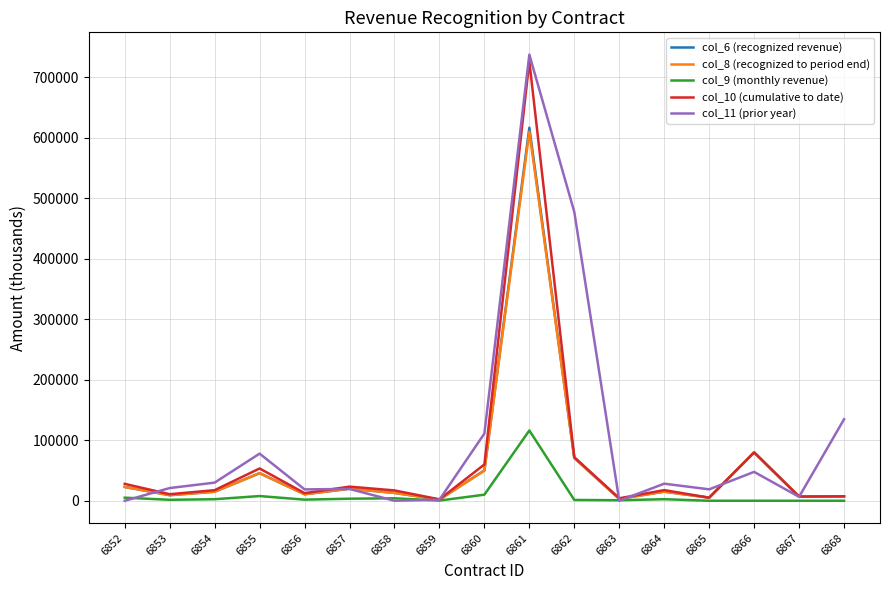

What is the sum of all col_10 (cumulative to date) values?

1144563